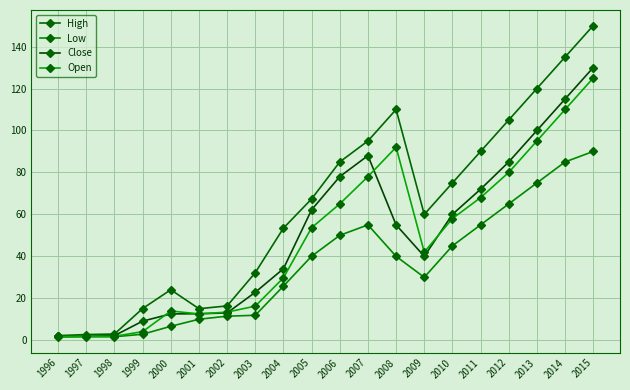

Is this an area chart (filled region under the line)?

No